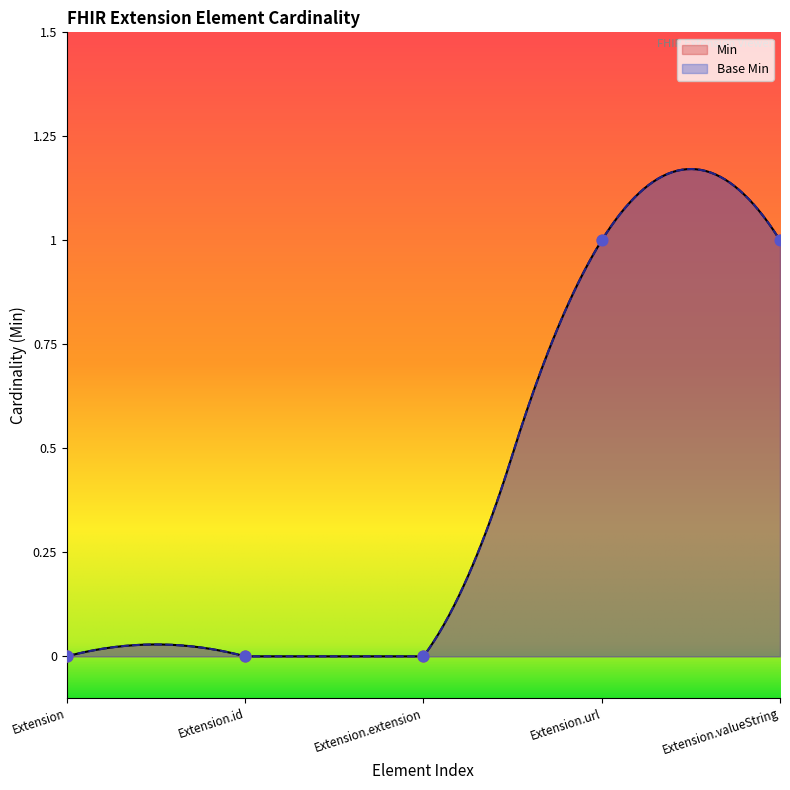

Which series reaches the minimum Y coordinate?

Min